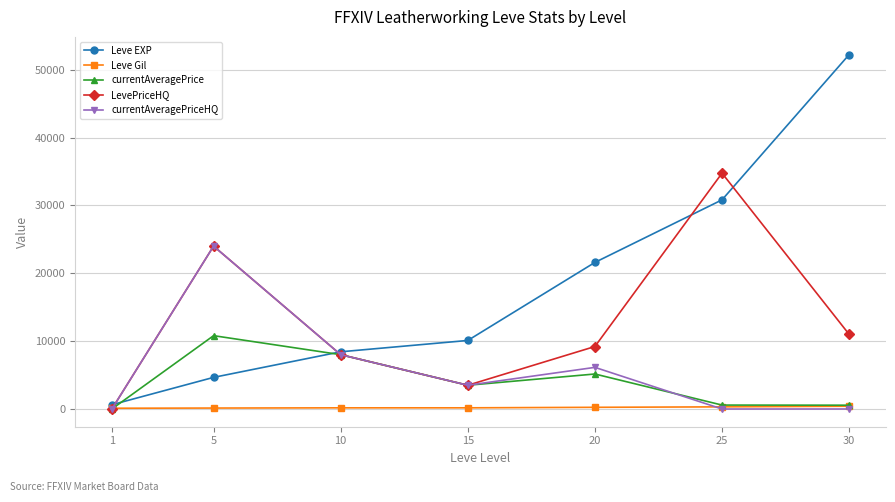

True or false: Leve EXP has more than 1 points higher than both neighbors.

False